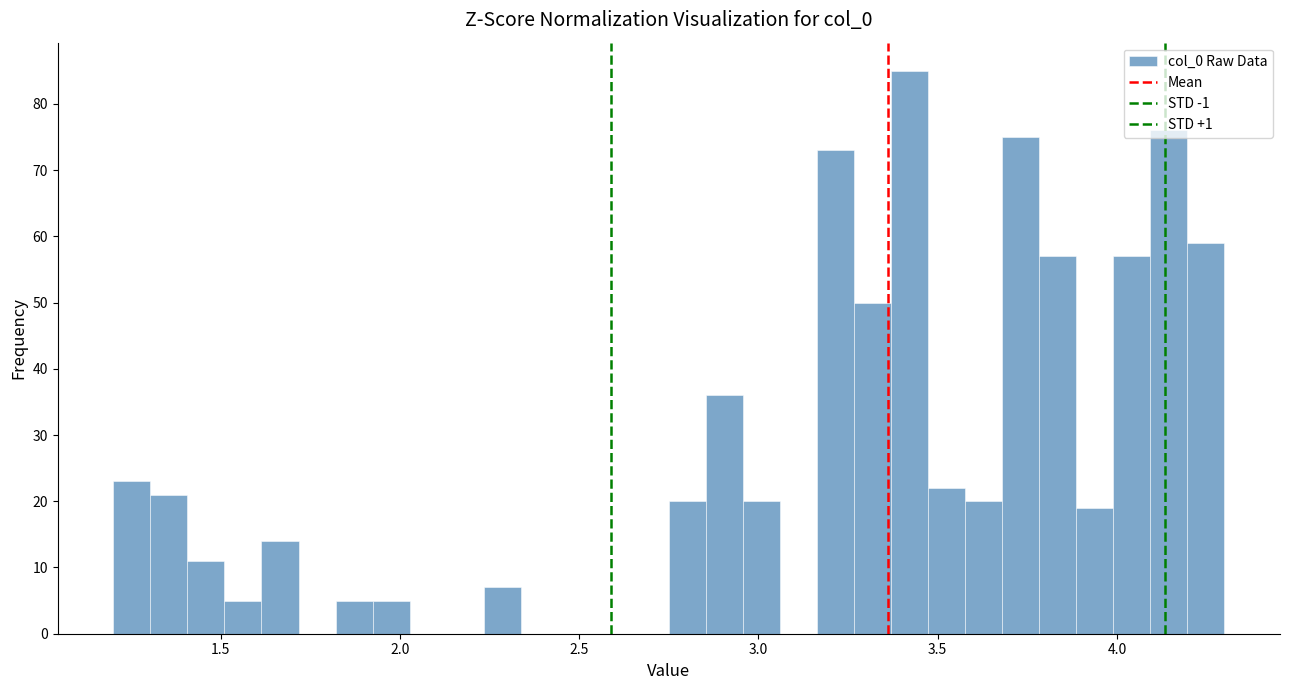

Around what value on the x-axis is the tallest bar? Give the approximate position of its centre, as read against the axis.

3.40